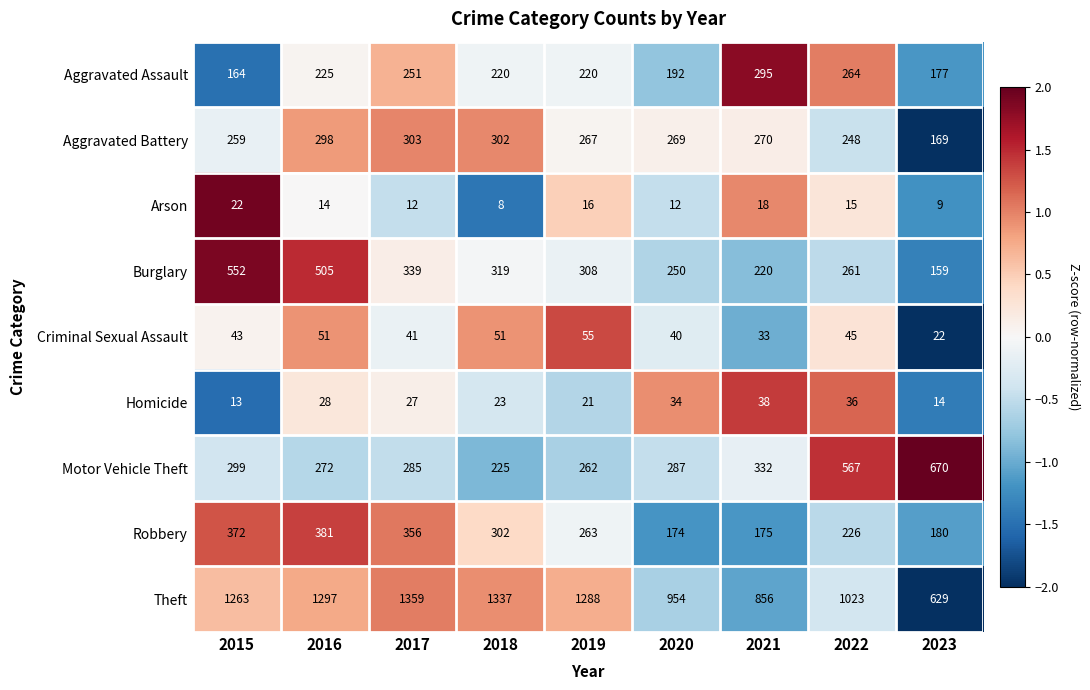

The Criminal Sexual Assault series shows 51 at 2016. True or false?

True